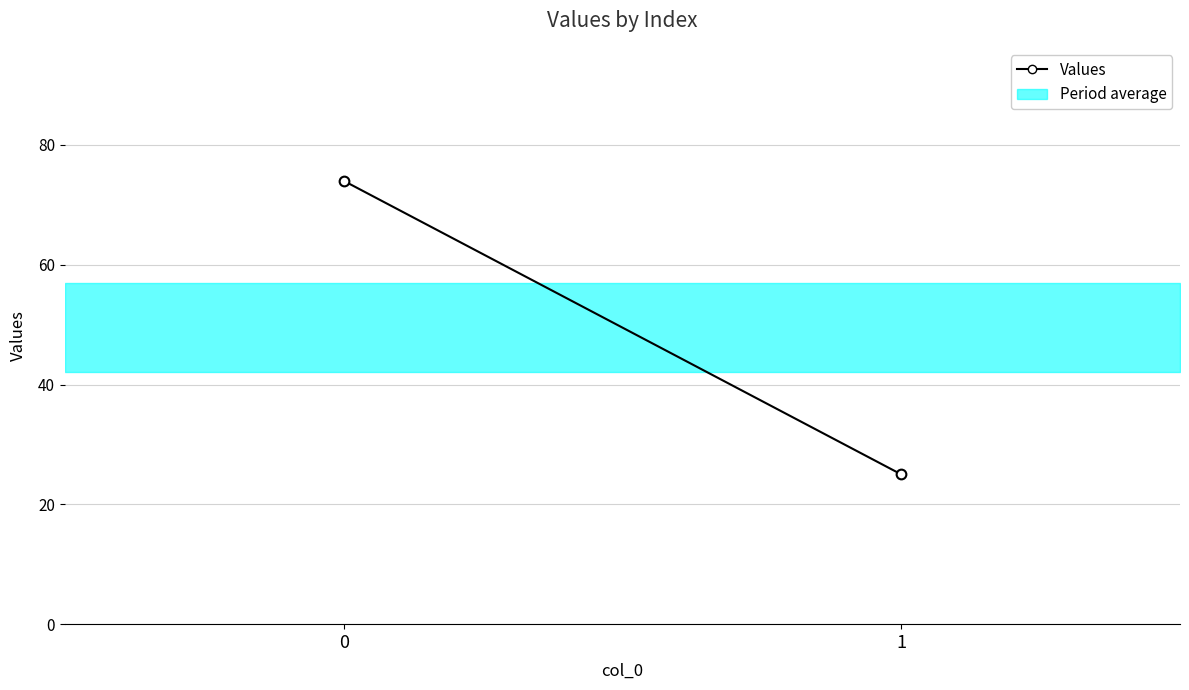

Which category has the lowest value across all series?

1